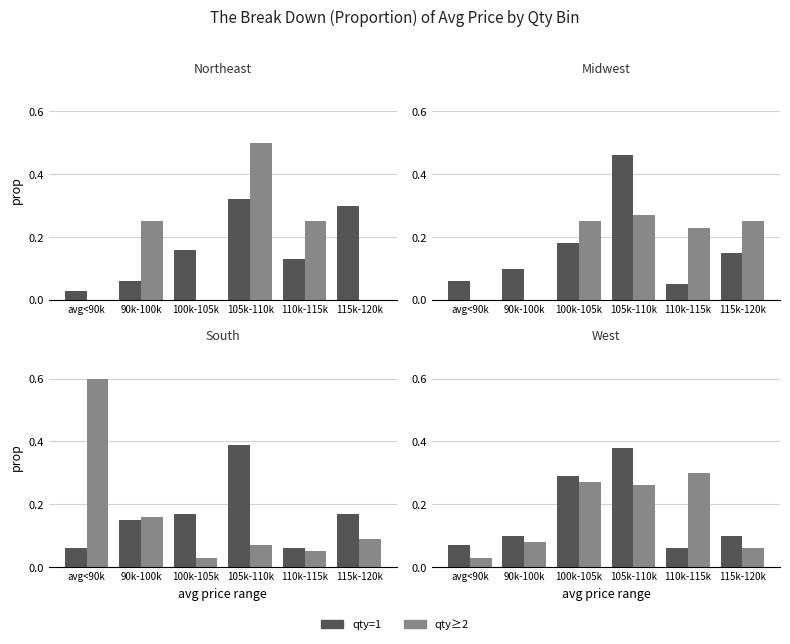

What is the total value across all series at 100k-105k?

0.6